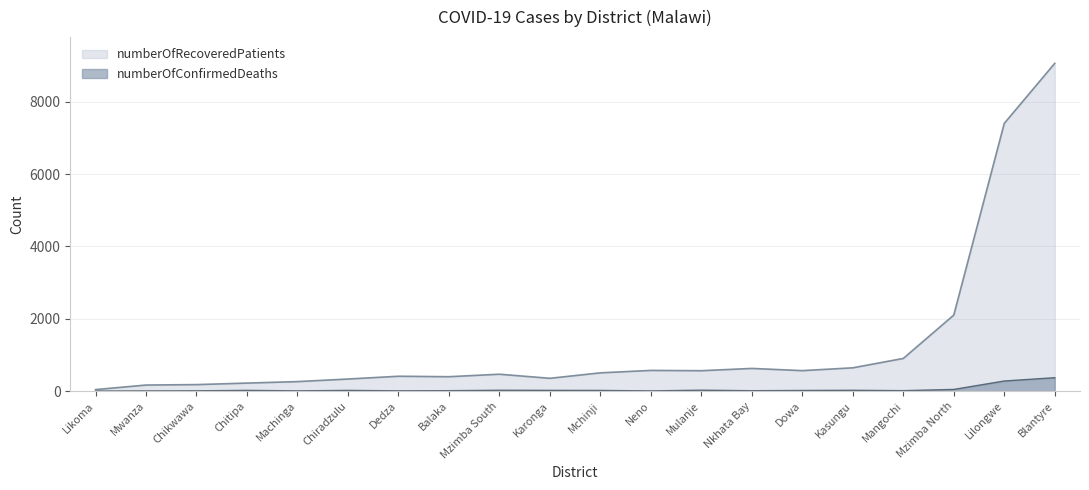

How many categories are shown in the chart?

20